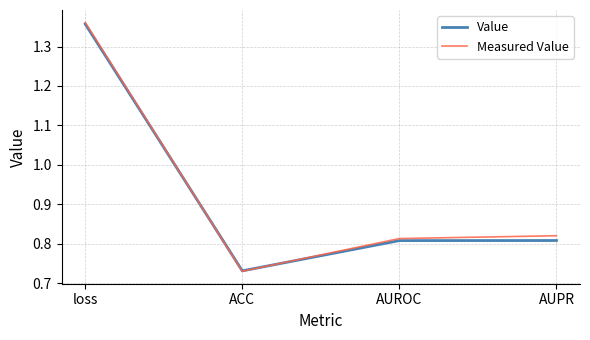

What position from the left is AUROC?

3